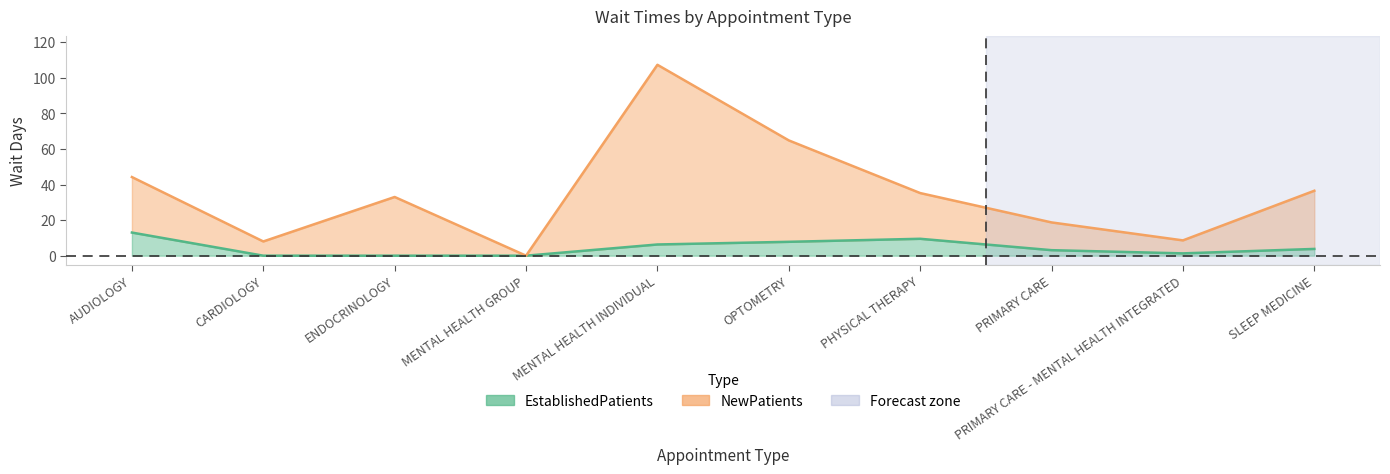

Count the number of categories in the chart.

10